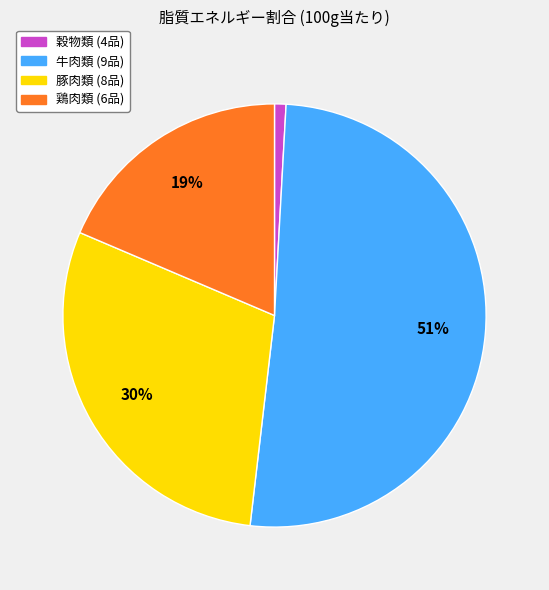

Is there a majority slice in this chart?

Yes